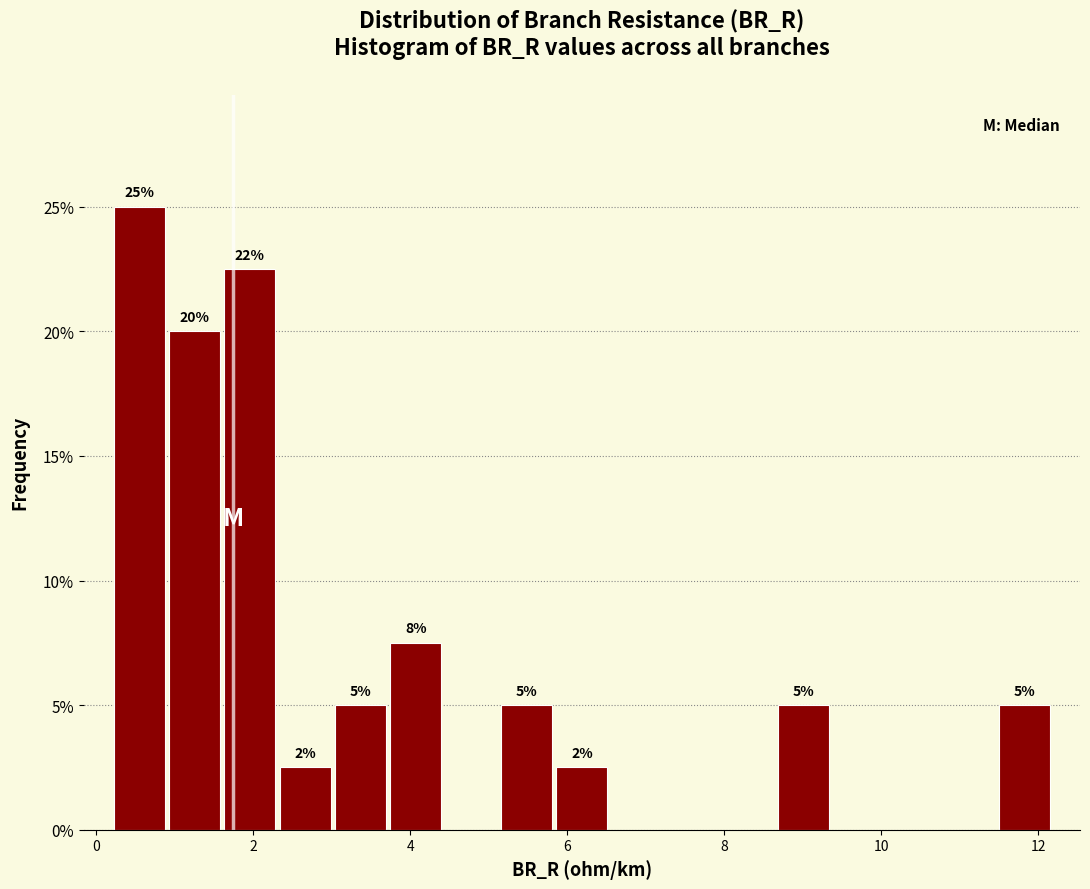

Read against the x-axis, roughly where is the centre of the tallest bar?

0.6